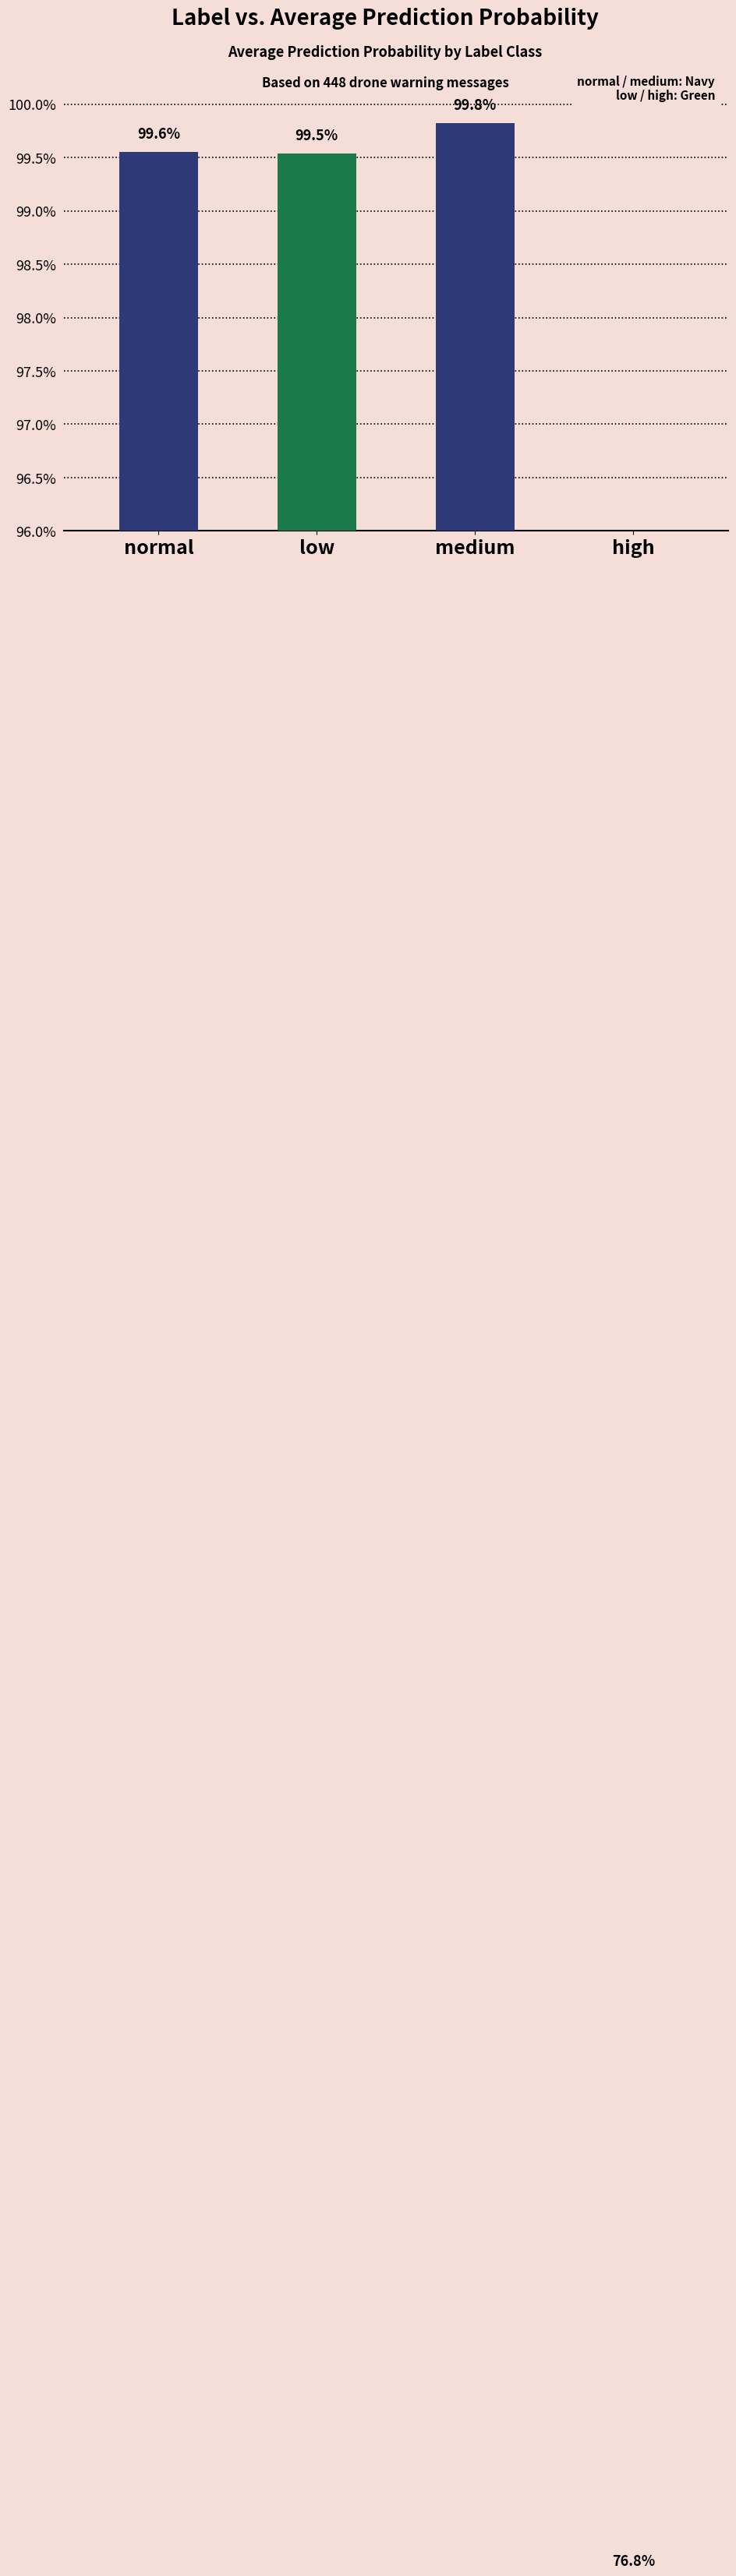

What is the approximate value at normal?

1.0